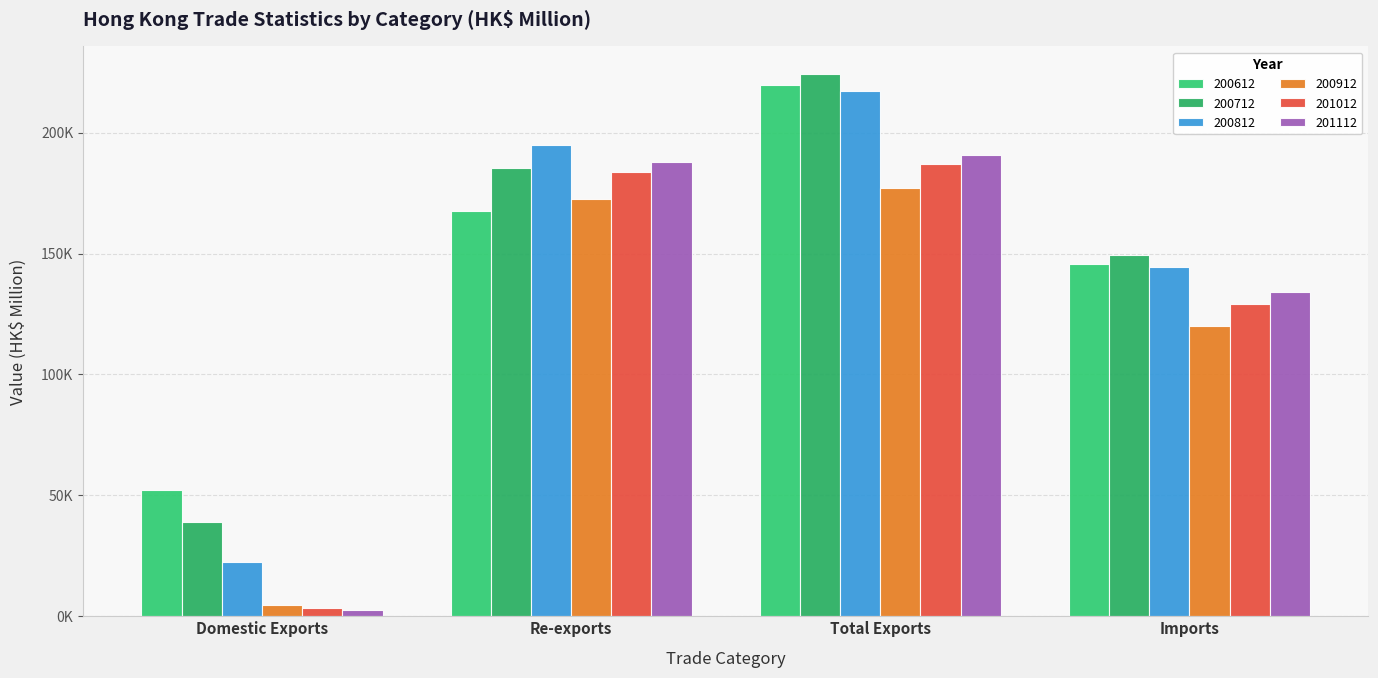

Does the chart contain stacked bars?

No